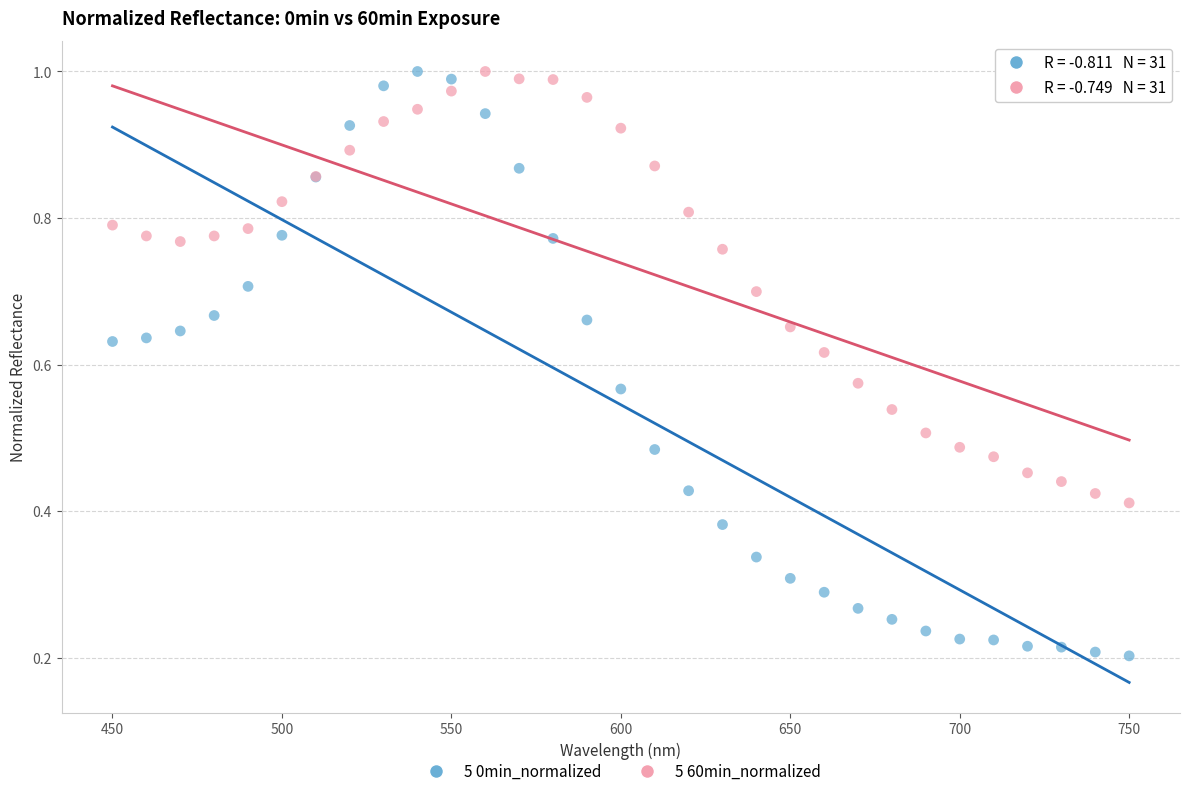

Which series reaches the minimum Y coordinate?

5 0min_normalized